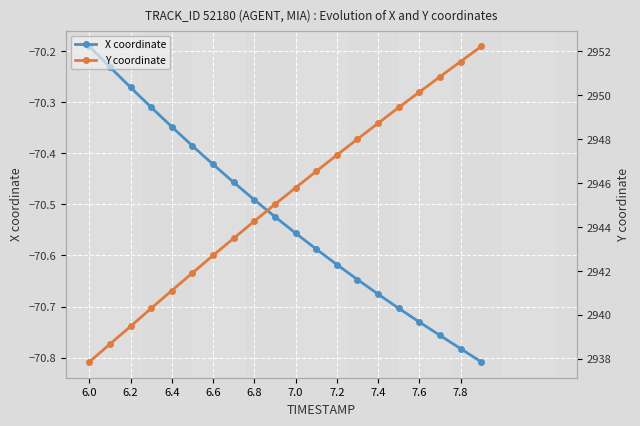

At which label is X coordinate closest to -70?

6.0